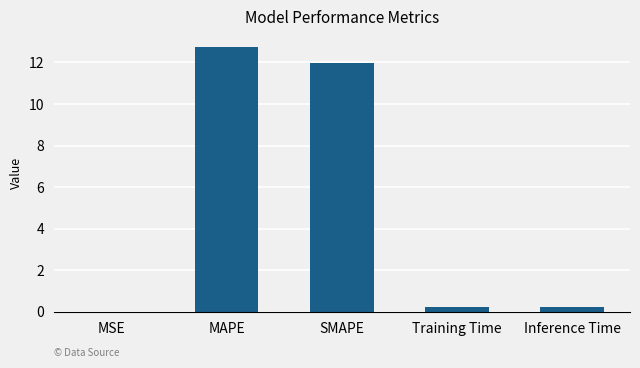

Which has a higher value, Inference Time or MAPE?

MAPE